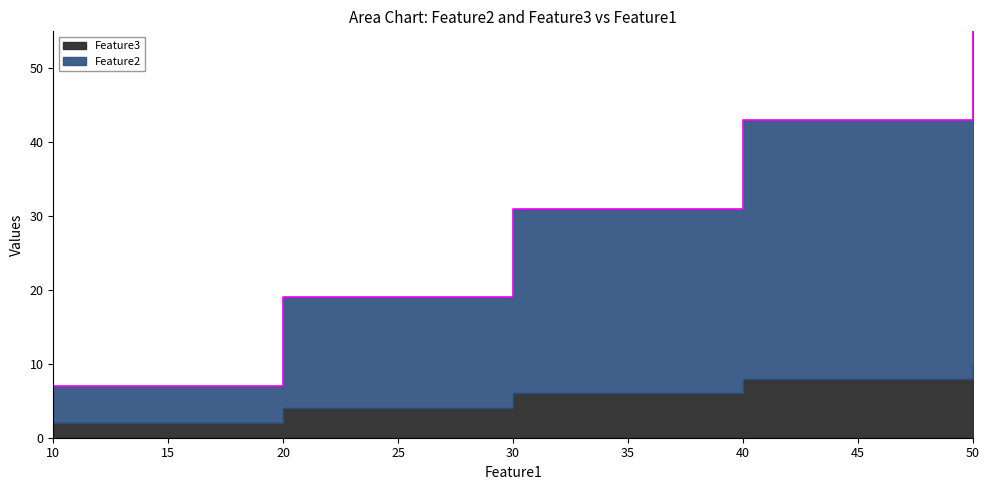

Reading right to left, what are all the values shown in this chart?

55	43	31	19	7